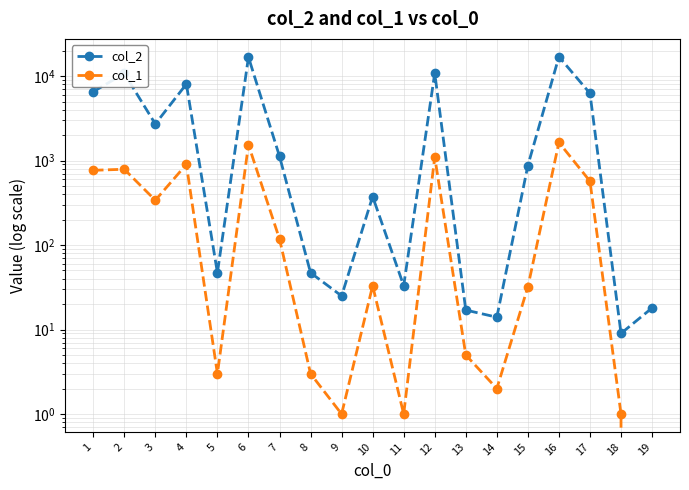

True or false: col_2 and col_1 intersect in this chart.

False